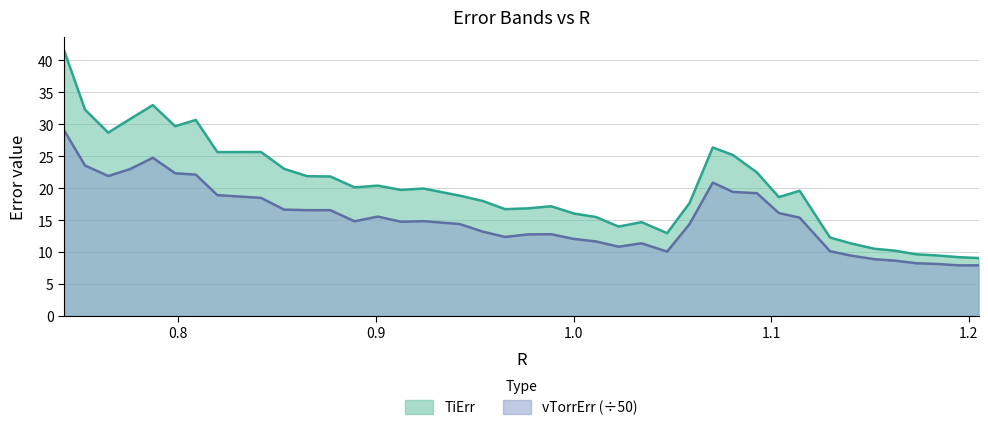

What is the difference between the maximum and minimum values in the TiErr series?

32.5